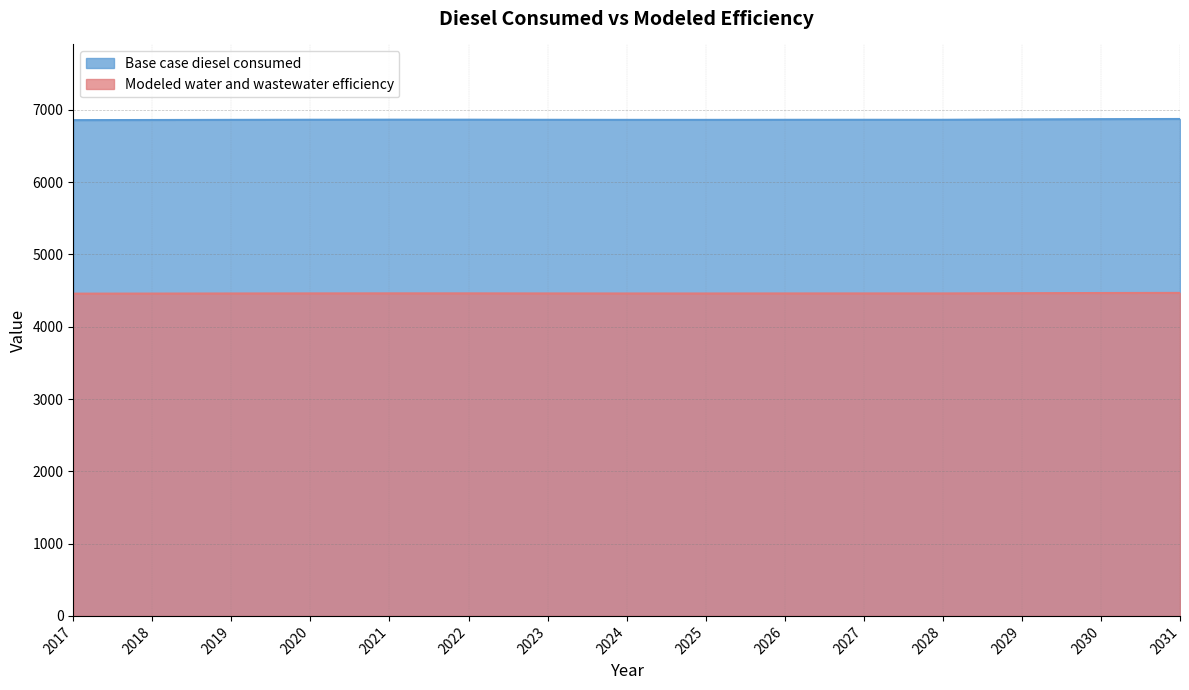

At how many categories does at least one series exceed 5964?

15